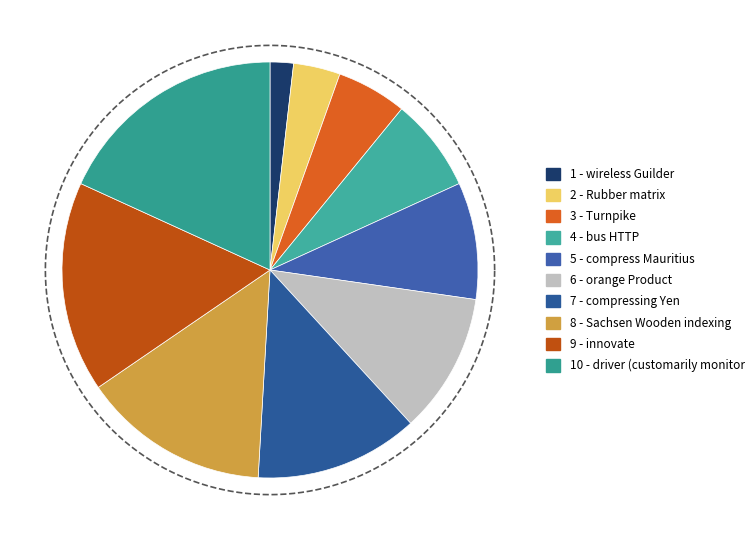

Combined, do compress Mauritius and wireless Guilder account for over 50%?

No